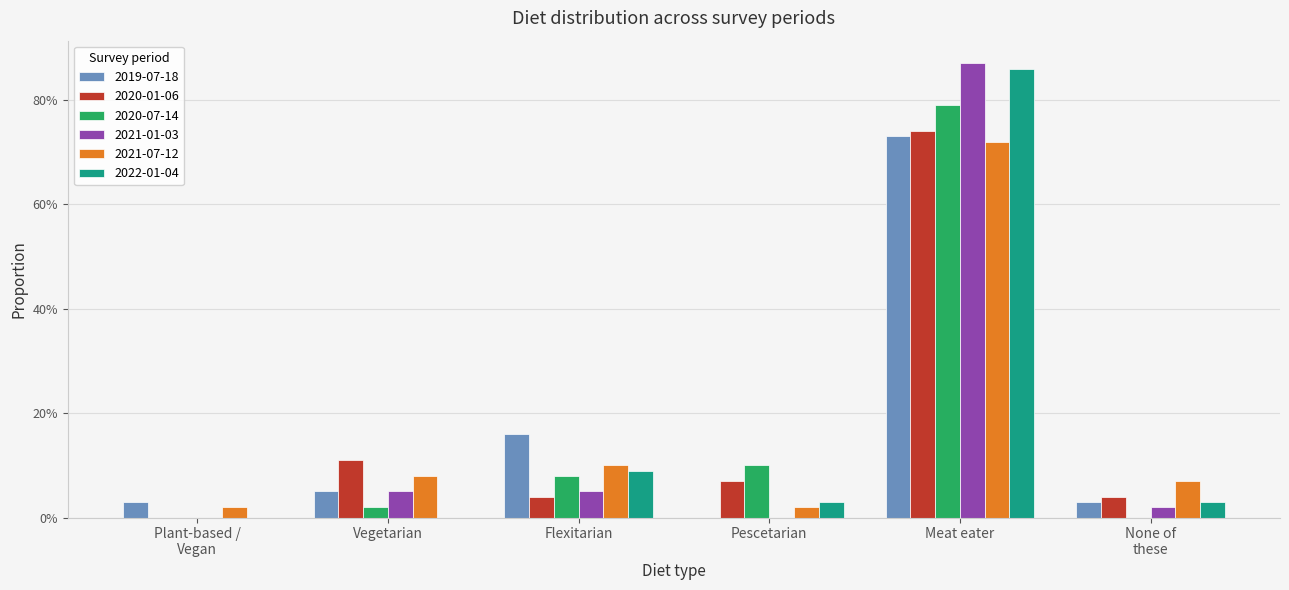

The 2022-01-04 series shows 0.1 at Flexitarian. True or false?

True